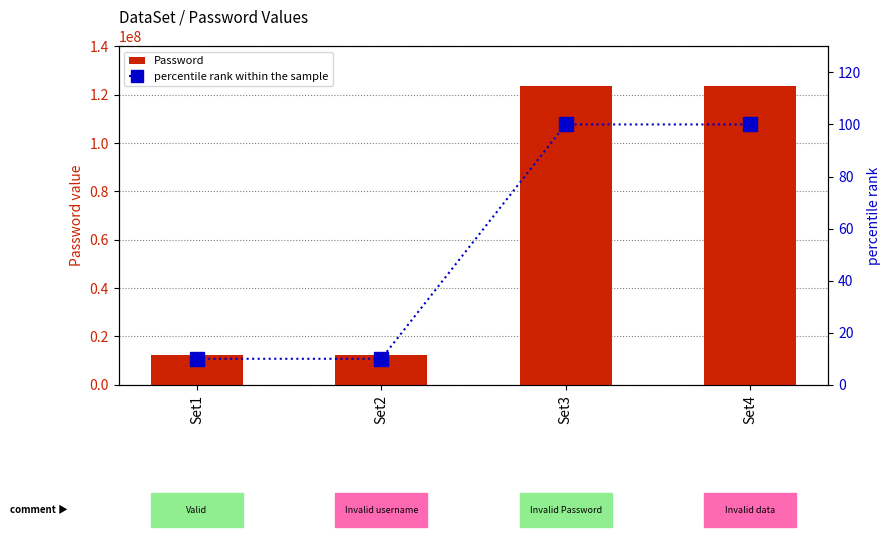

What is the value of the Password bar at the 2nd from the left?

12345678